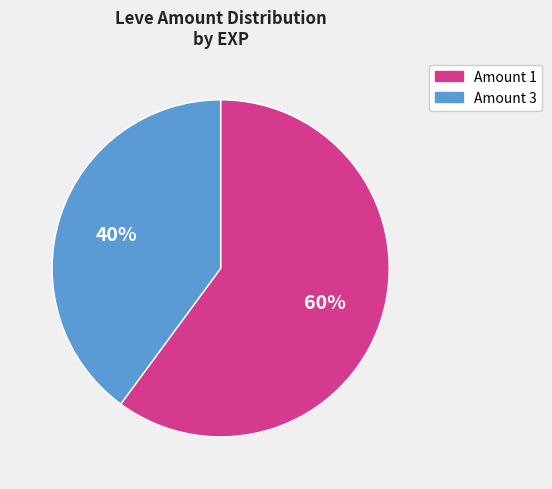

The Amount 3 slice represents 31% of the pie. True or false?

False